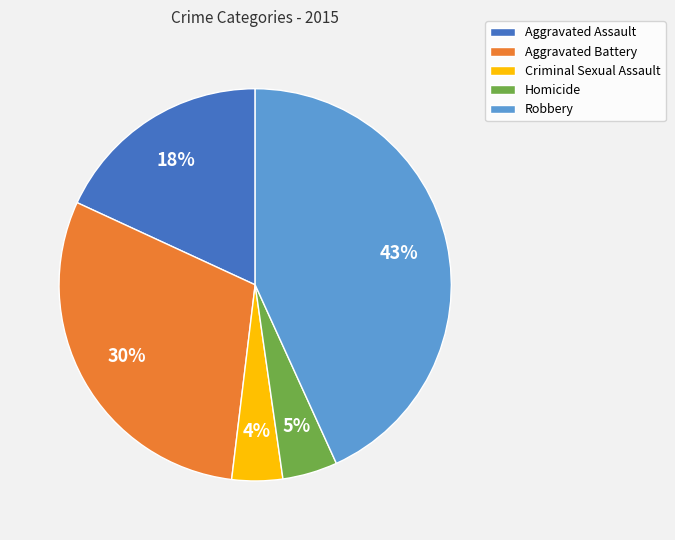

Does Criminal Sexual Assault represent more than half of the total?

No